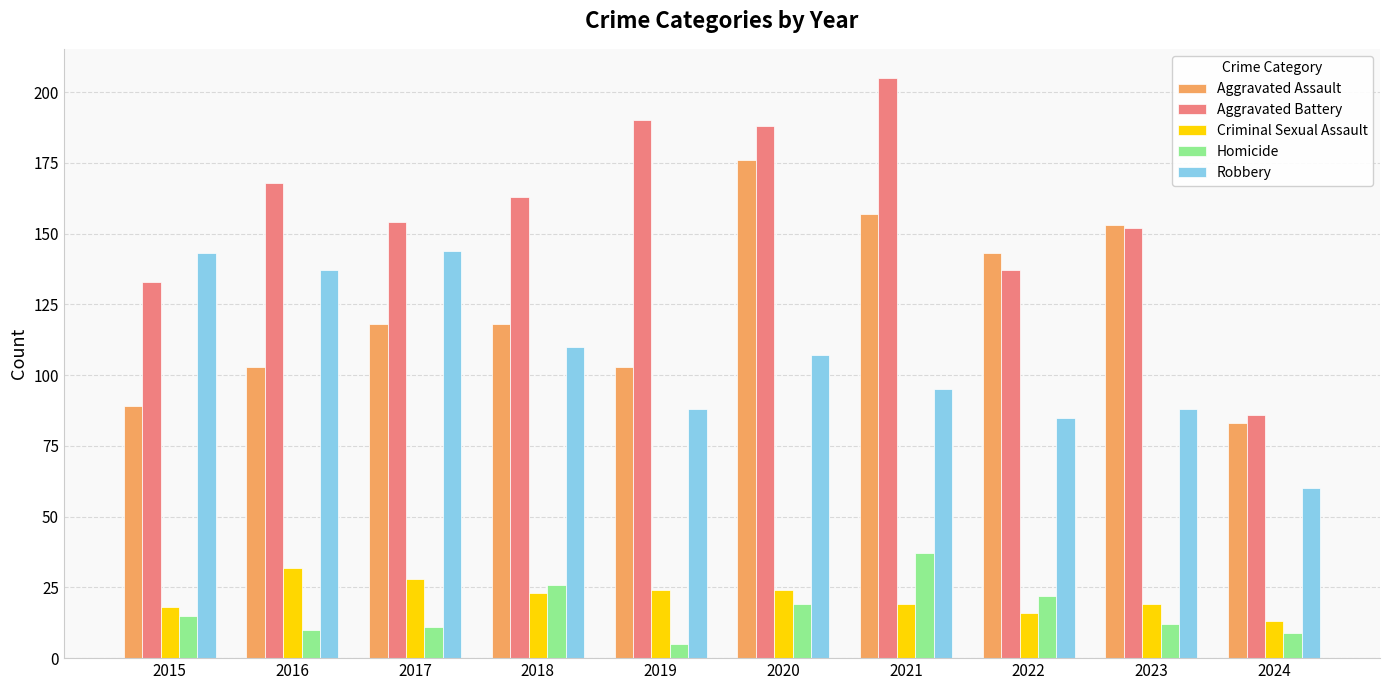

What is the value of the Homicide bar at the 2nd from the left?

10